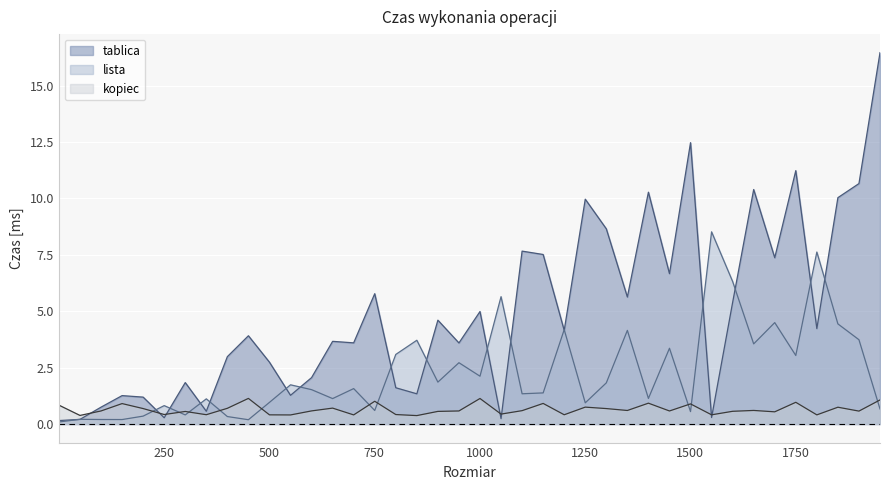

The value of tablica at 451 is 3.9. True or false?

True